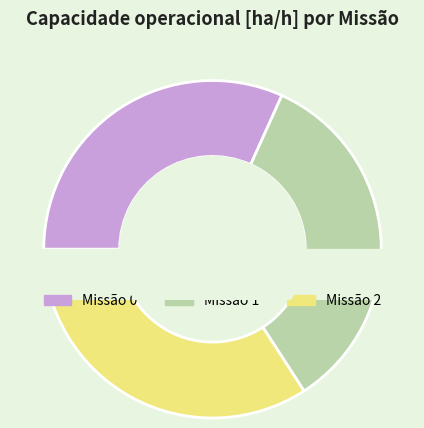

To the nearest percent, what percentage of the pie is 1?

34%